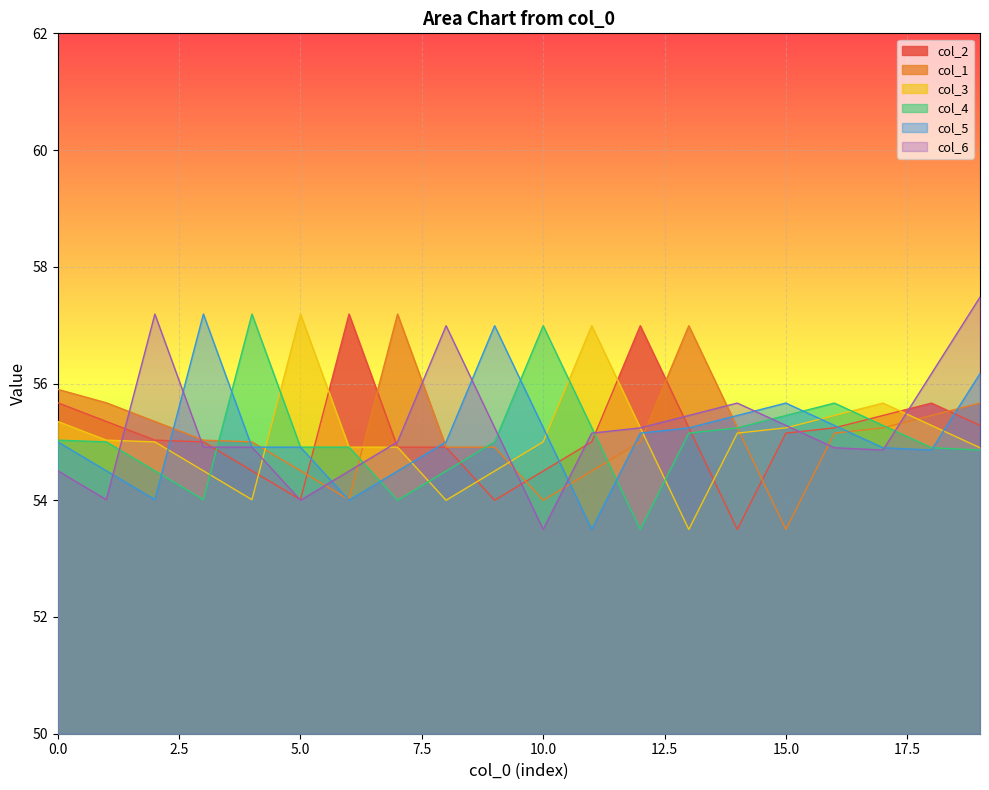

The value of col_4 at 10.0 is 26.5. True or false?

False